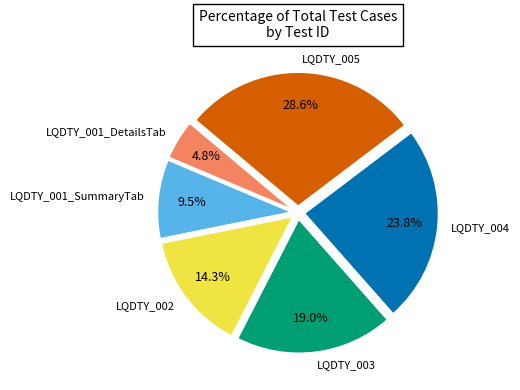

Is there any slice that represents more than half of the pie?

No